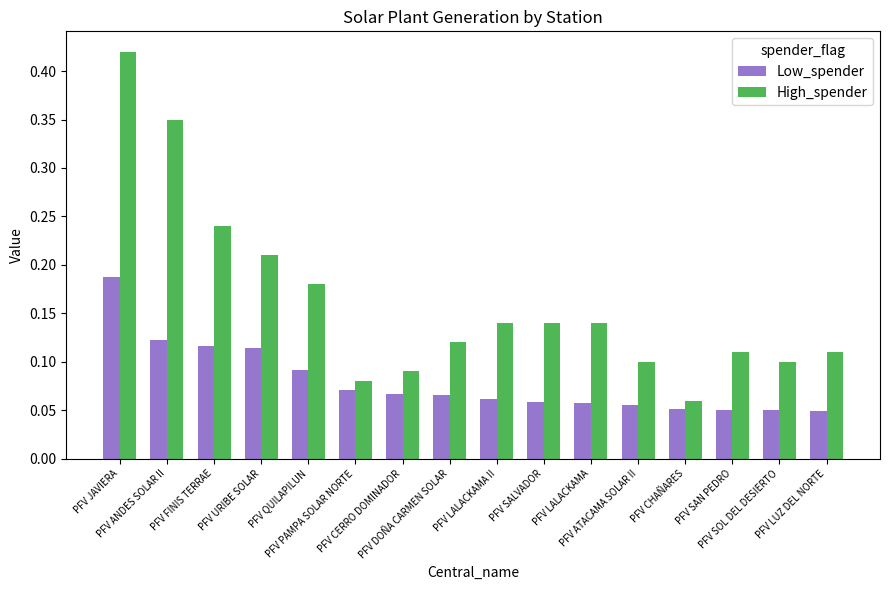

What is the label of the 11th bar from the left?

PFV LALACKAMA